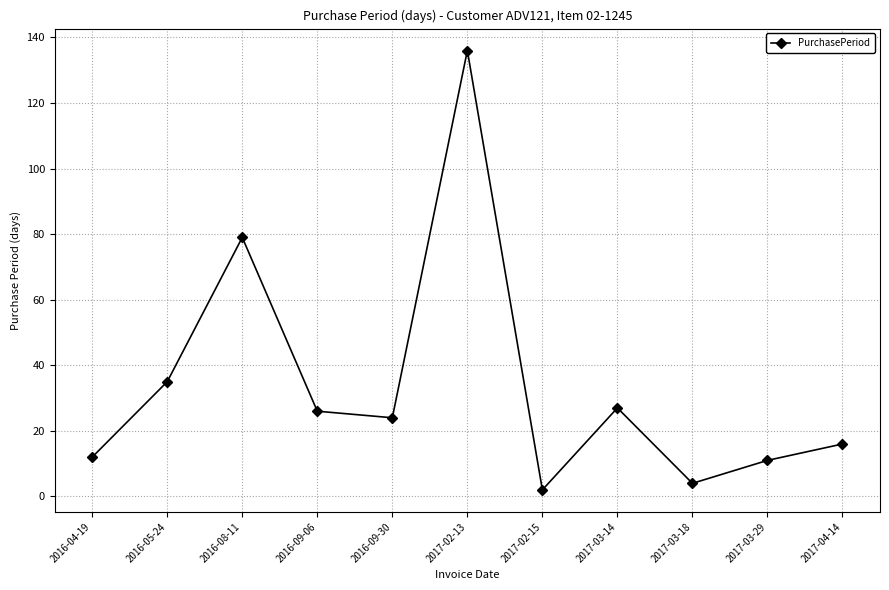

What position from the right is 2016-08-11?

9